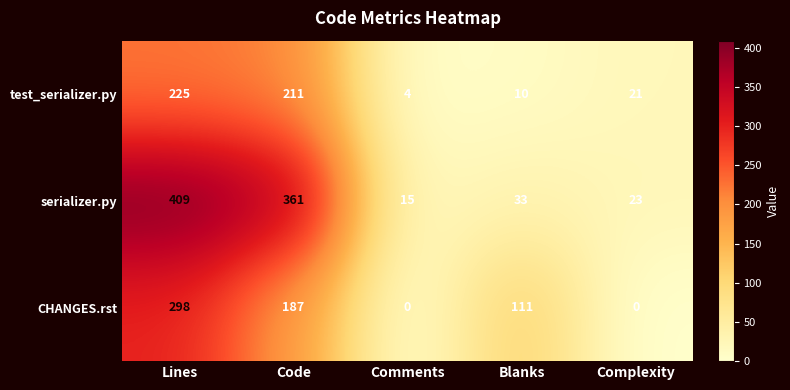

What is the difference between the highest and lowest values at Complexity?

23